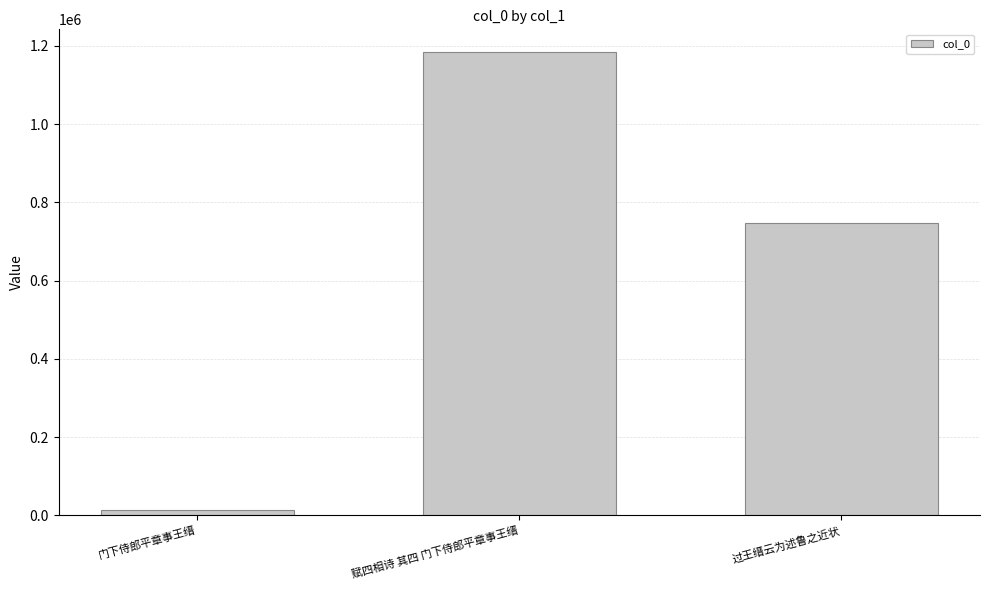

The chart shows a value of 746239 at 过王缙云为述鲁之近状. True or false?

True